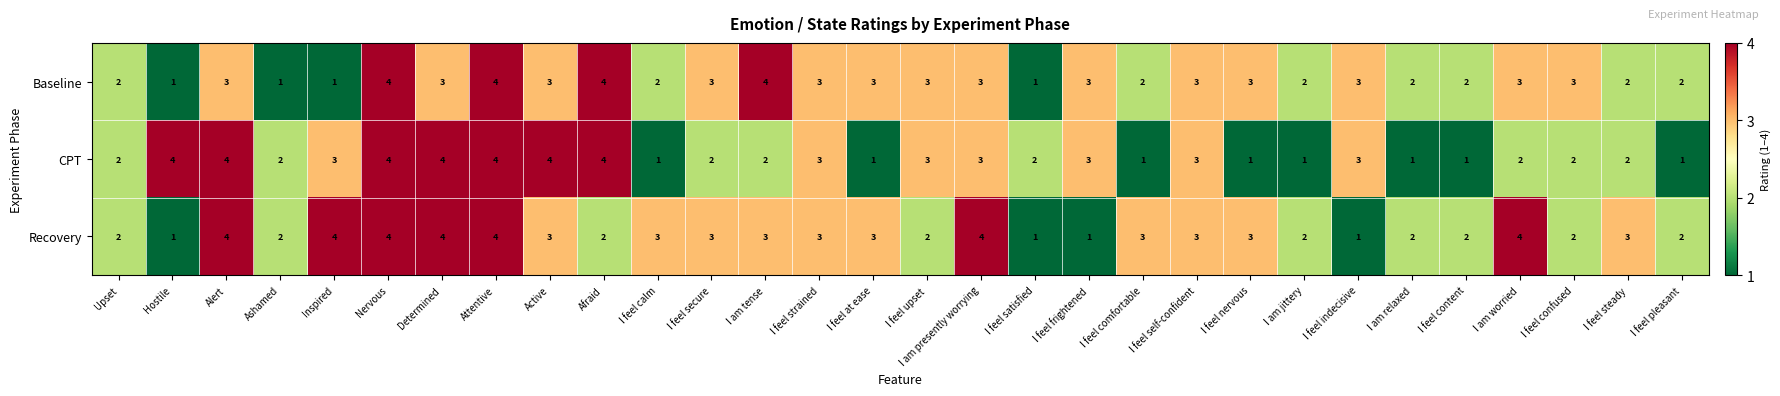

Which series changed the most between I am presently worrying and I am worried?

CPT